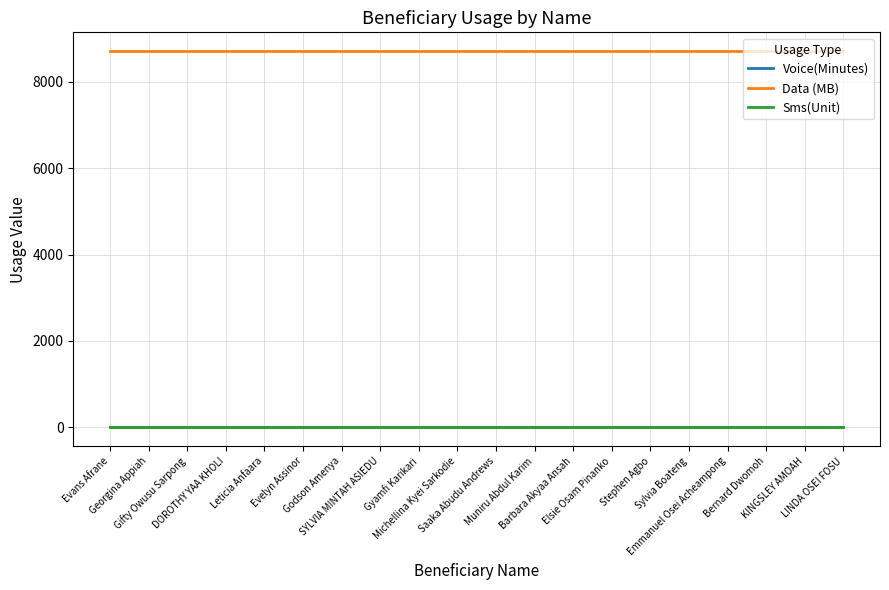

True or false: Data (MB) and Sms(Unit) cross at least once.

False